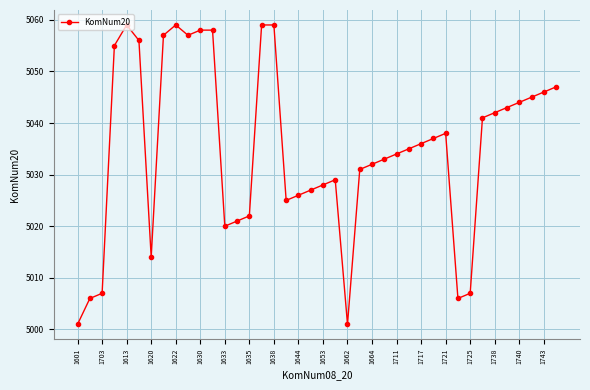

True or false: there are more than 0 points higher than both neighbors.

True